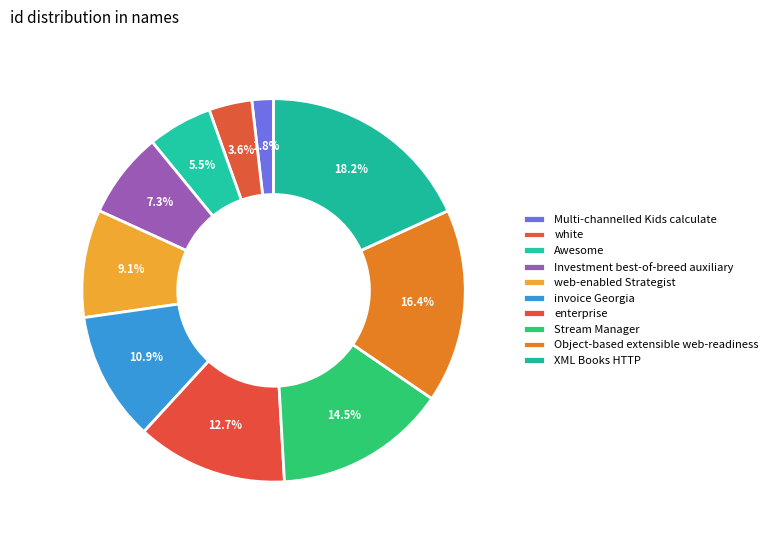

How many segments does this pie chart have?

10